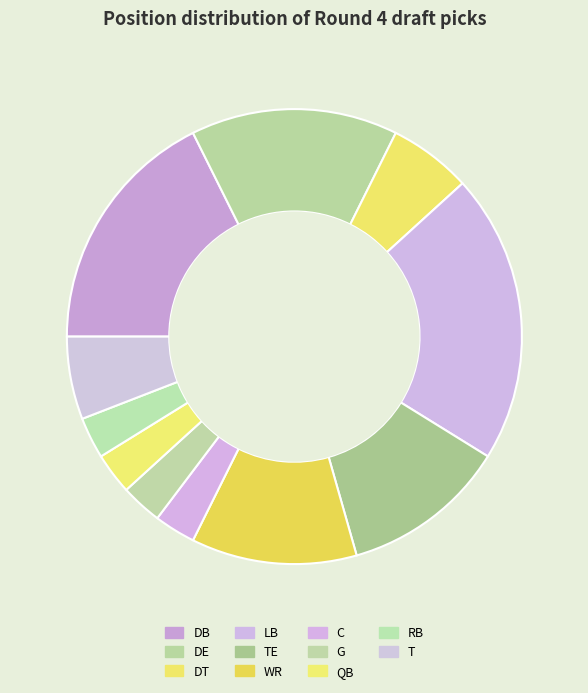

Count the number of slices in the pie.

11